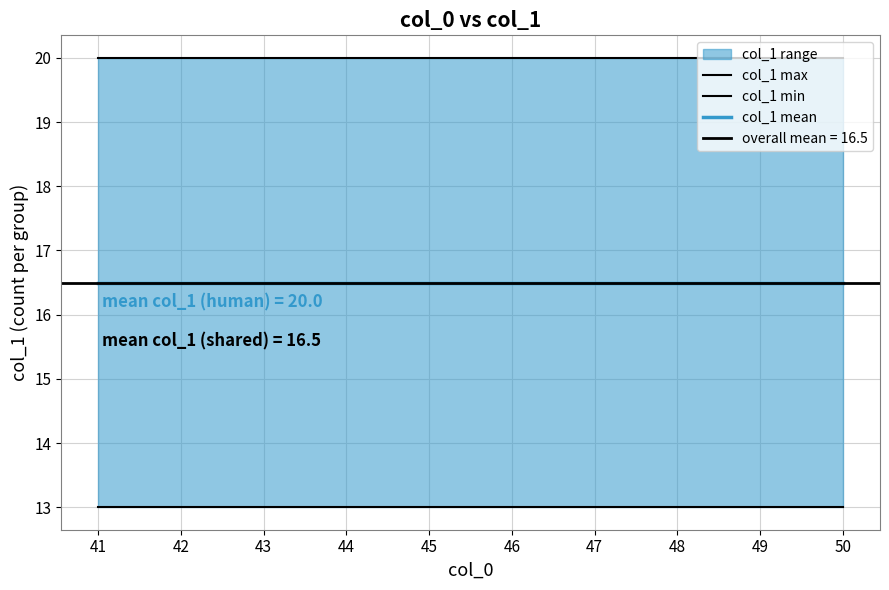

The value of col_1 min at 44 is 13.0. True or false?

True